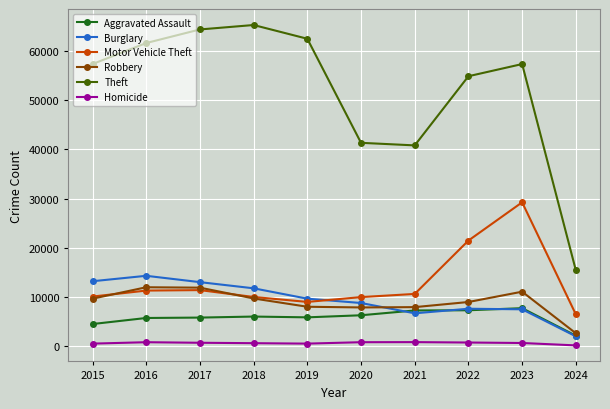

In Theft, how many points are higher than both neighbors (excluding endpoints)?

2